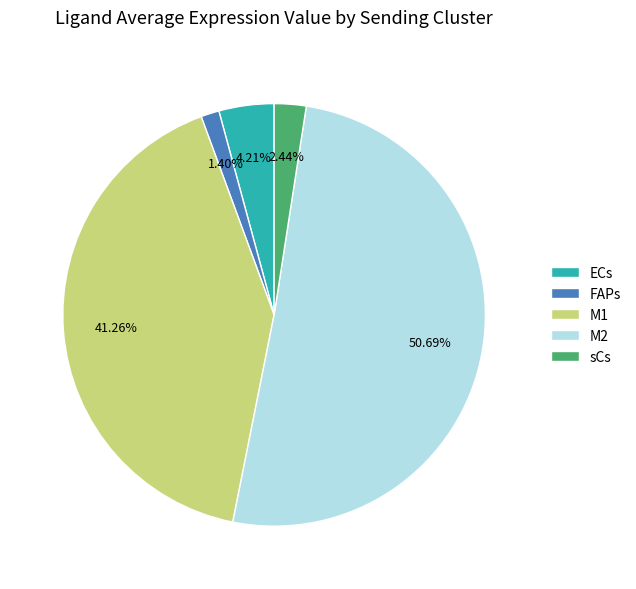

How many segments does this pie chart have?

5